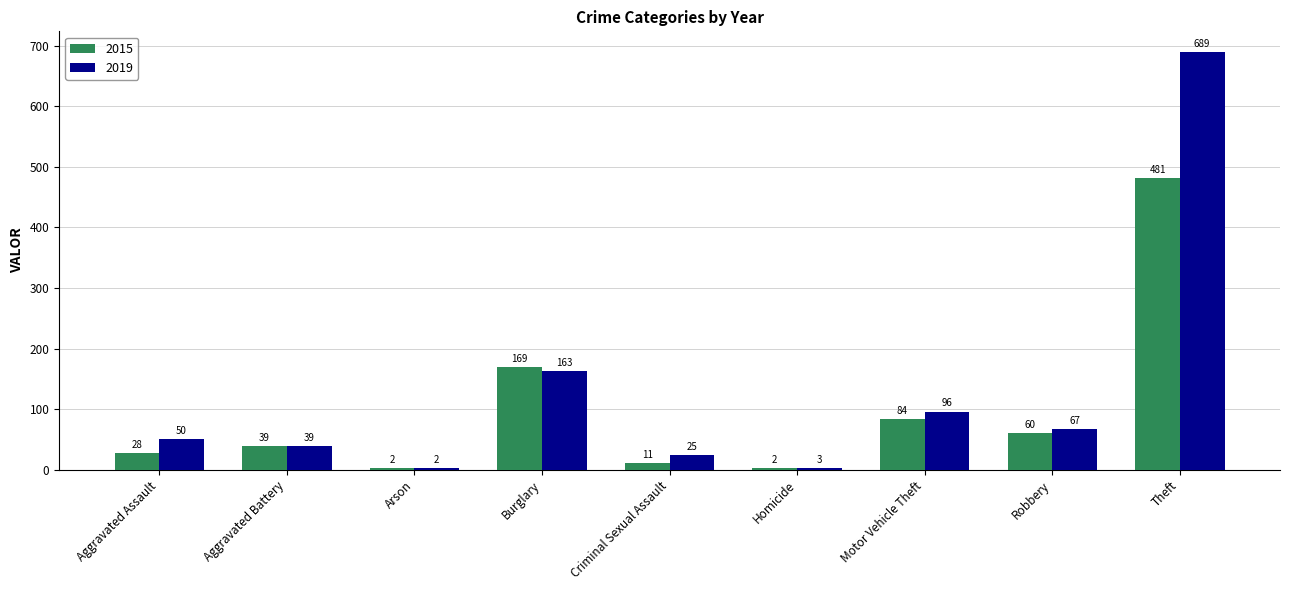

What is the sum of the 2019 values at Burglary and Criminal Sexual Assault?

188